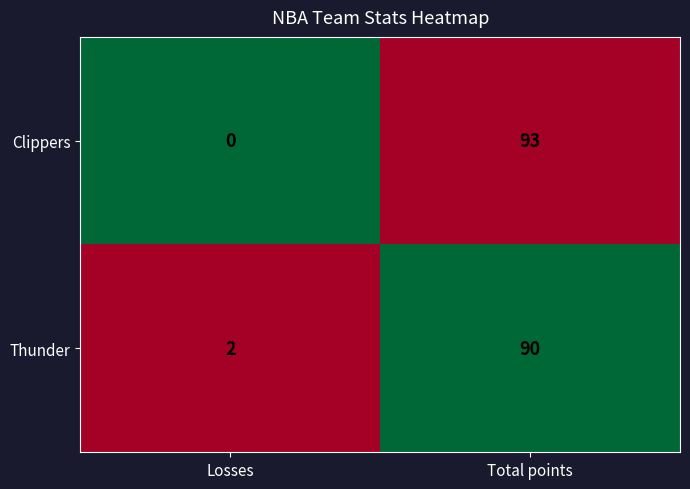

How many categories are shown in the chart?

2